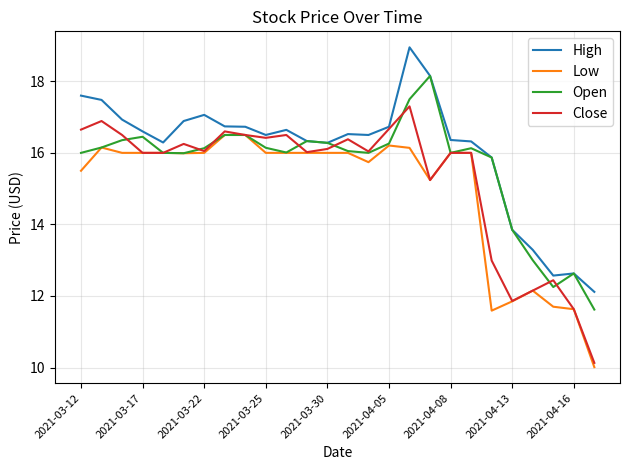

What is the greatest value displayed?

19.0